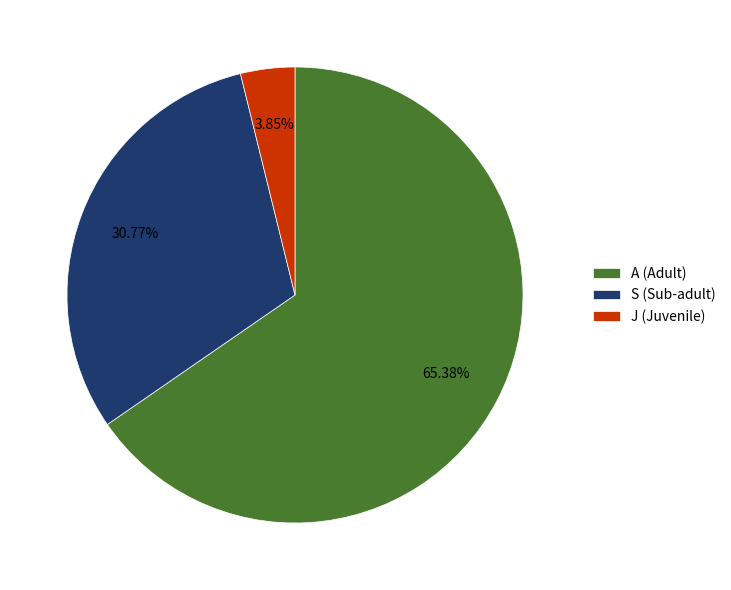

What is the majority slice?

A